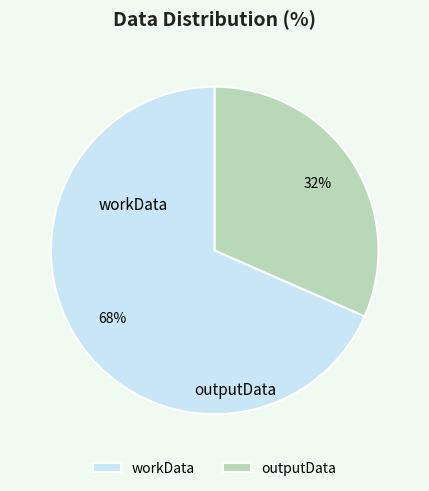

What percentage is NOT represented by outputData?

68.4%